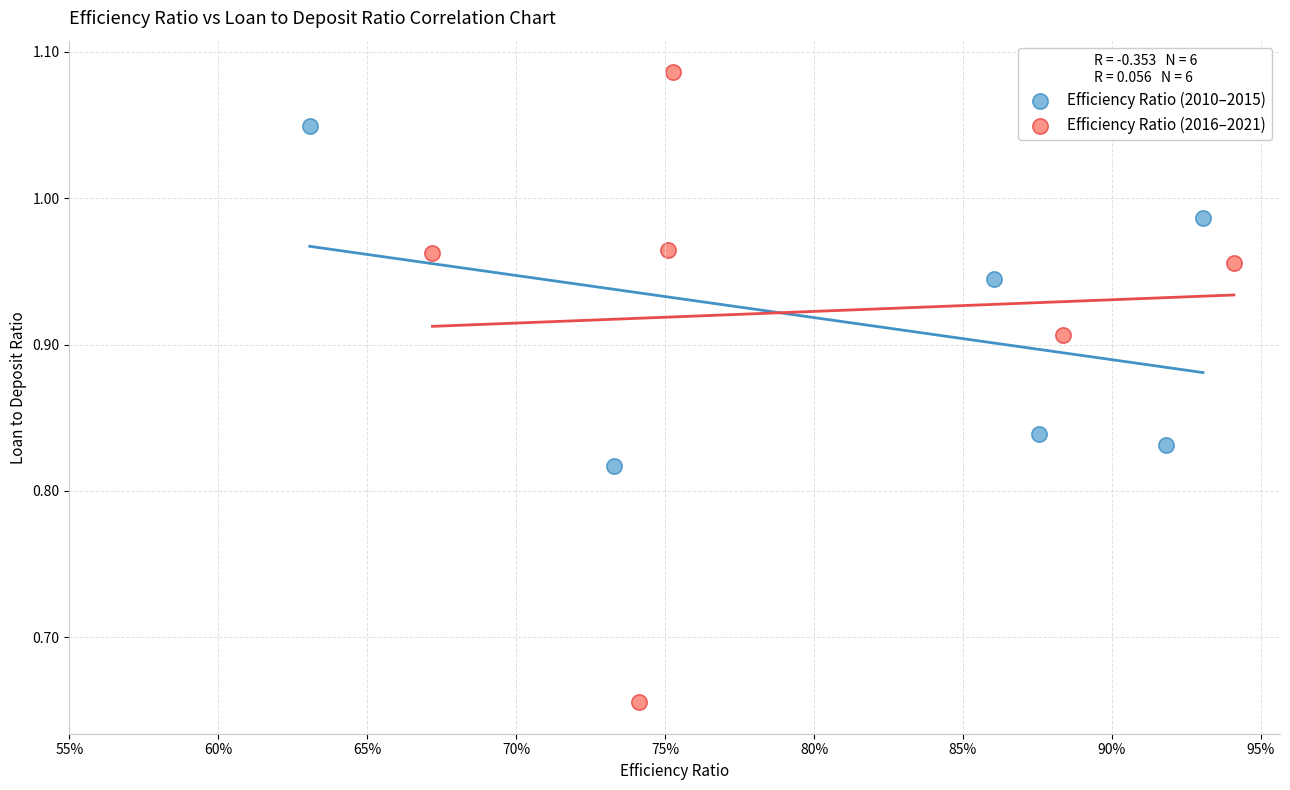

What are all the series names shown in the legend?

Efficiency Ratio (2010–2015), Efficiency Ratio (2016–2021)